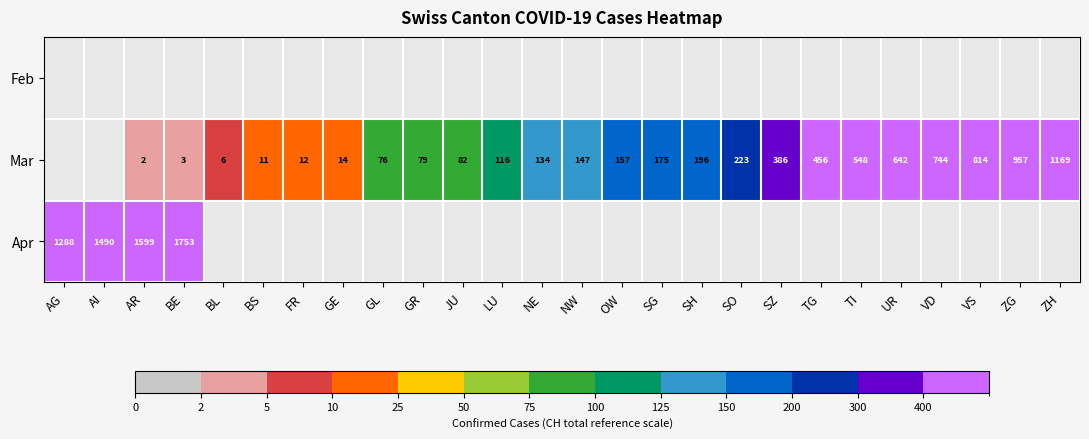

The value of Mar at NE is 134. True or false?

True